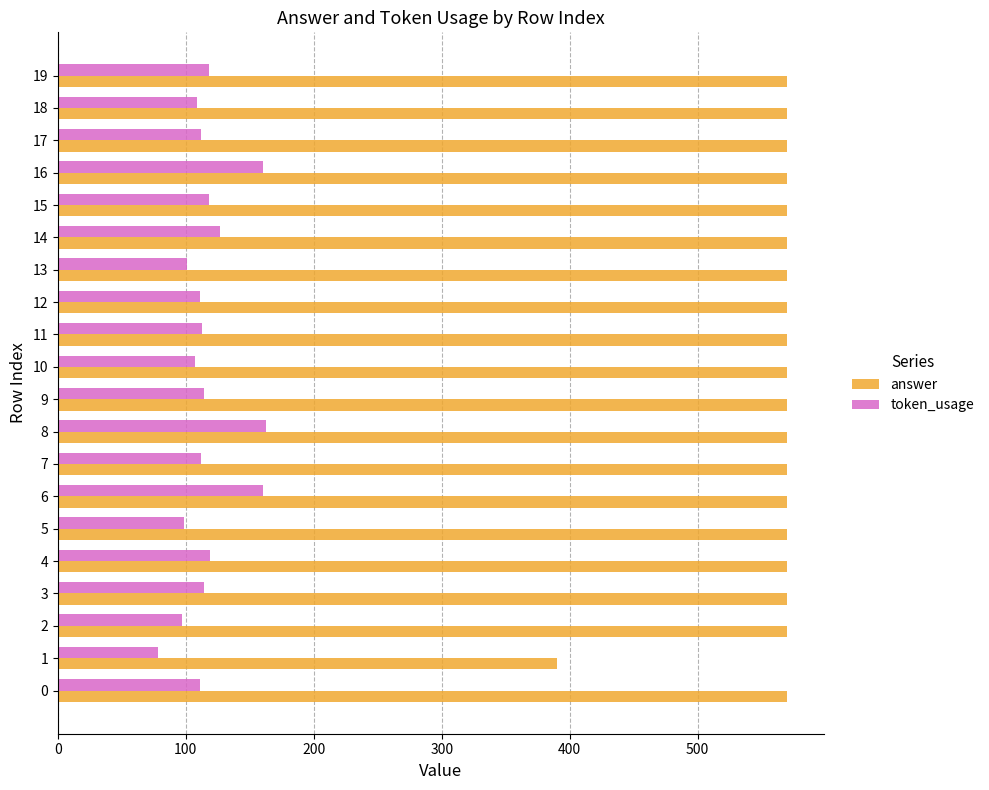

Rank the series by their maximum value, from lowest to highest.

token_usage, answer